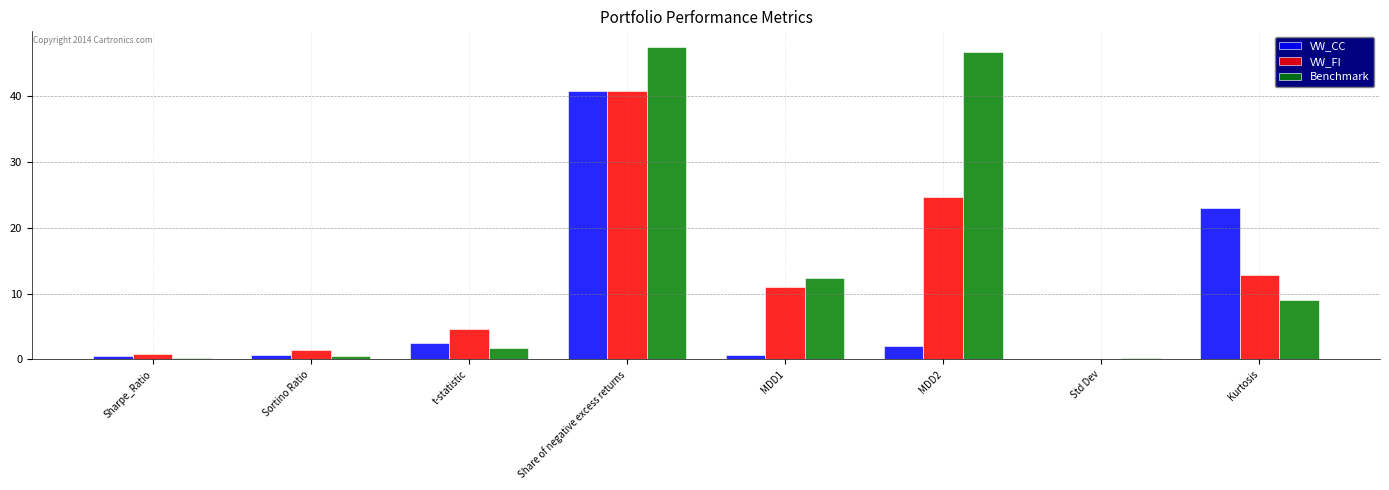

Which series has the largest total across all categories?

Benchmark